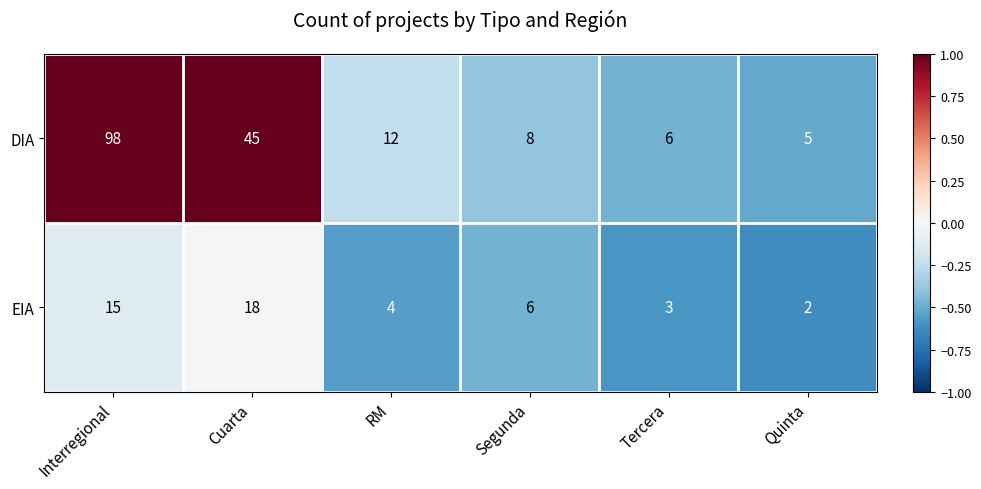

What is the difference between the second highest and second lowest values in the DIA series?

39